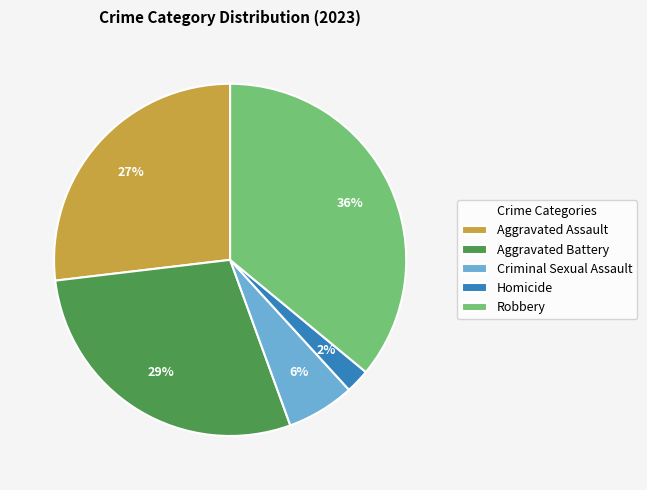

Between Aggravated Battery and Robbery, which is larger?

Robbery